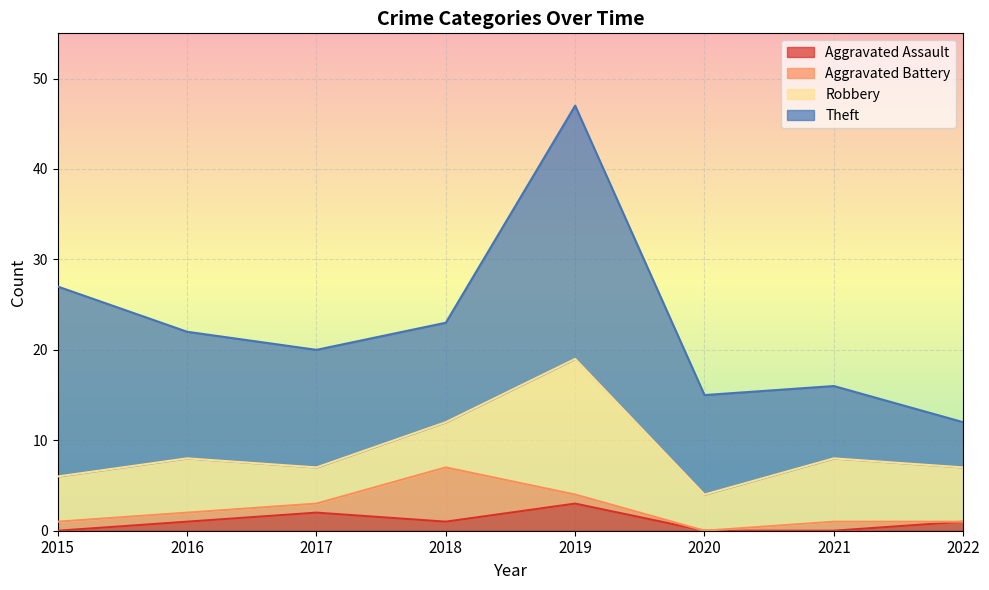

What is the sum of all Theft values?

111